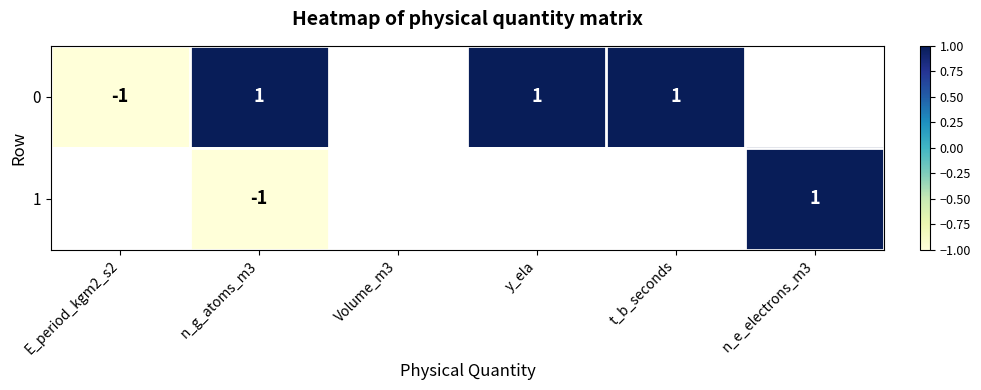

The value of 1 at n_g_atoms_m3 is -1. True or false?

True